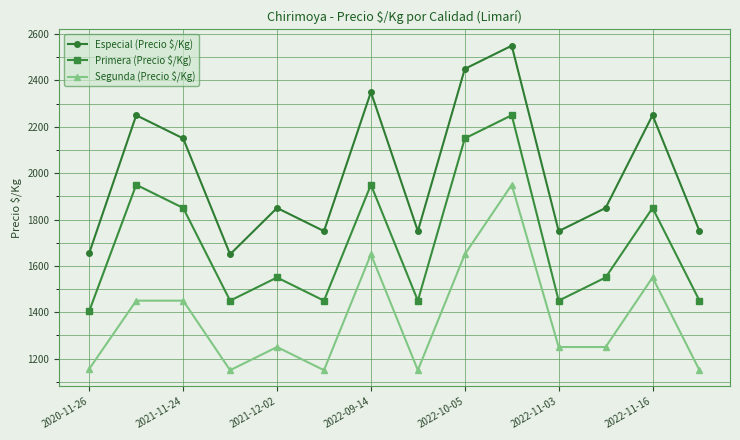

What is the maximum value shown in the chart?

2550